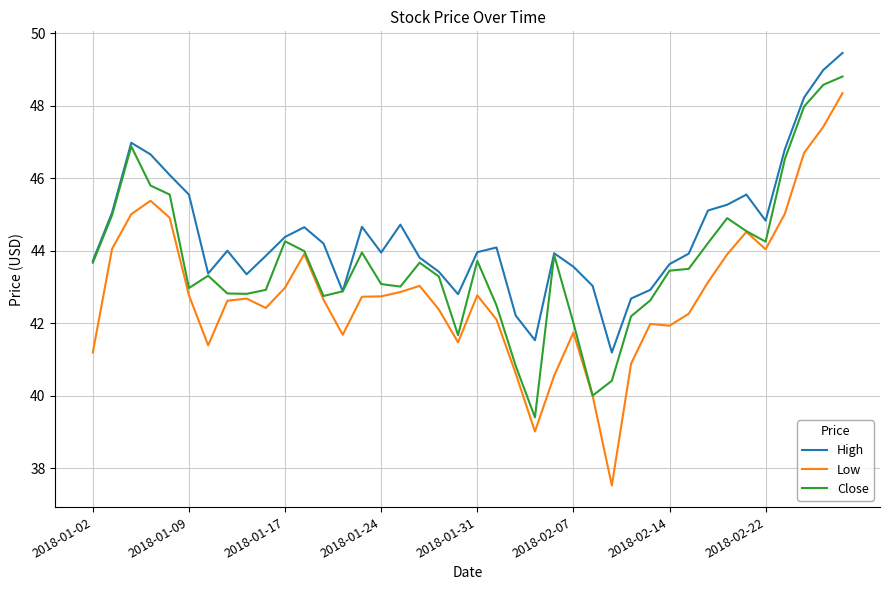

True or false: High and Low cross at least once.

False